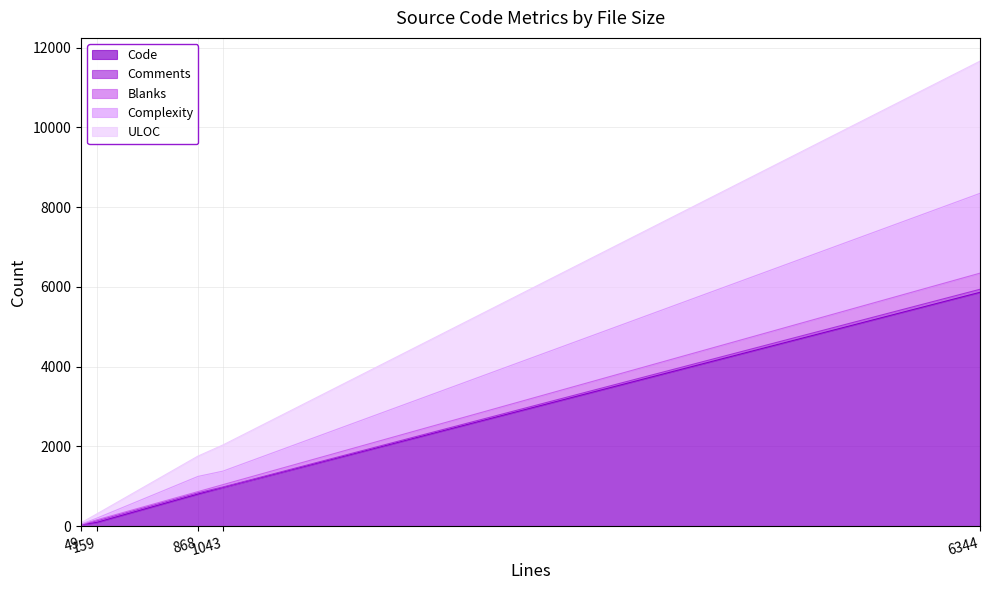

True or false: Complexity and ULOC cross at least once.

False